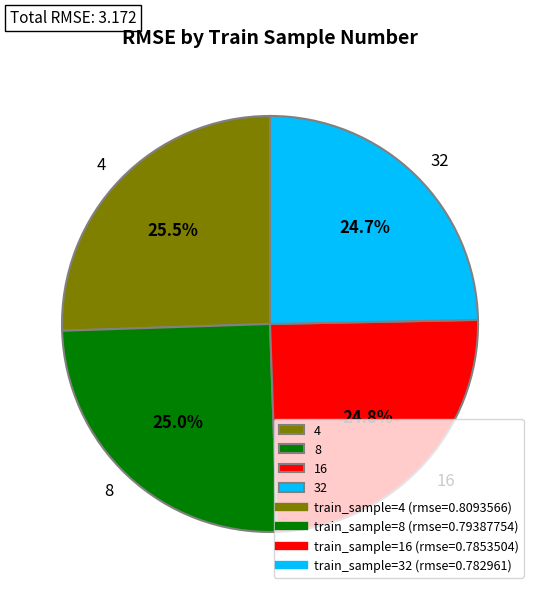

Does any single category account for the majority?

No